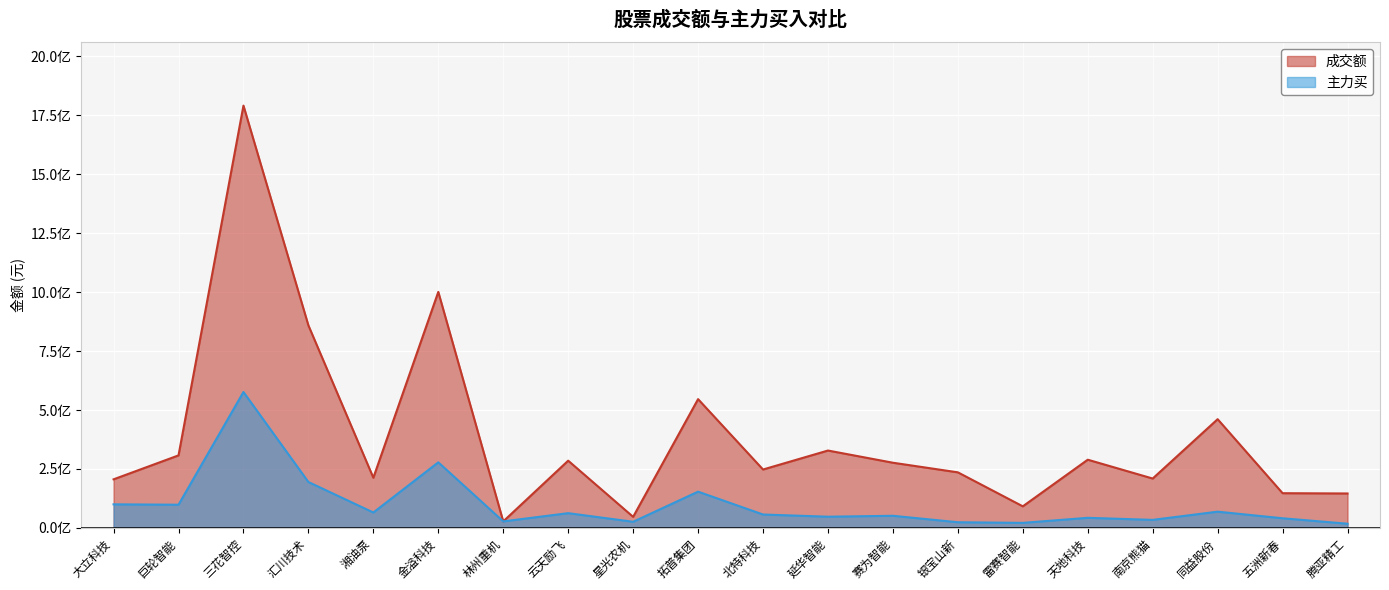

Where is the first local maximum for 主力买?

三花智控